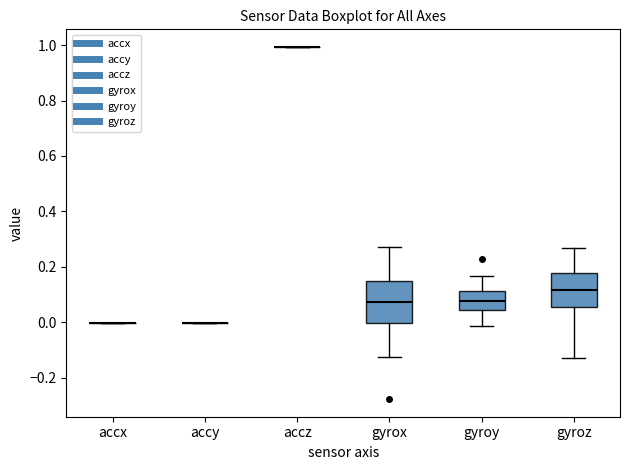

Reading left to right, read every box against the y-axis: the position of its median line, the range the box covers, and the ends of its whiskers. The values are not printed on the chart, so give them approximately, as read against the axis.

accx: box collapsed to a line at 0.00, whiskers 0.00 to 0.00
accy: box collapsed to a line at 0.00, whiskers 0.00 to 0.00
accz: box collapsed to a line at 1.00, whiskers 1.00 to 1.00
gyrox: median 0.08, box 0.00 to 0.14, whiskers -0.12 to 0.28
gyroy: median 0.08, box 0.04 to 0.12, whiskers -0.02 to 0.16
gyroz: median 0.12, box 0.06 to 0.18, whiskers -0.12 to 0.26